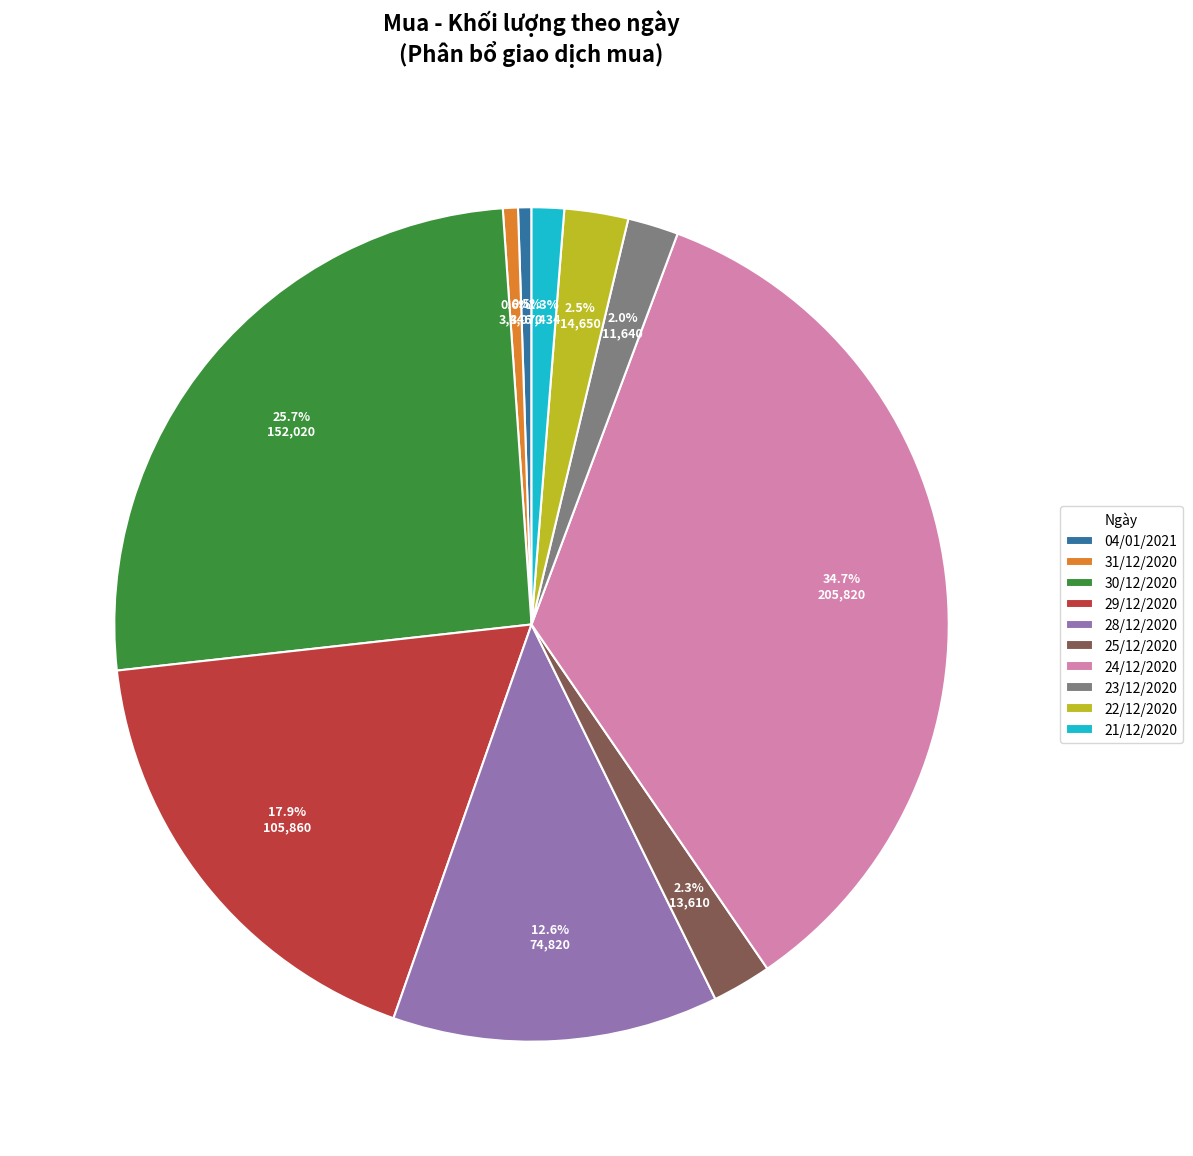

Count the number of slices in the pie.

10